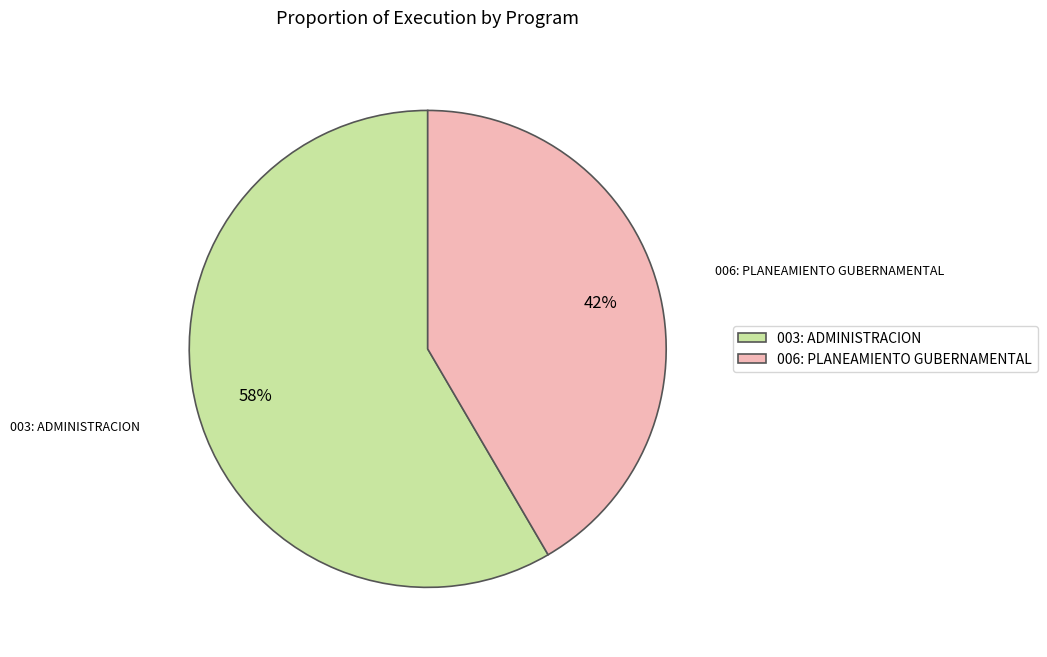

To the nearest percent, what is the average slice percentage?

50%